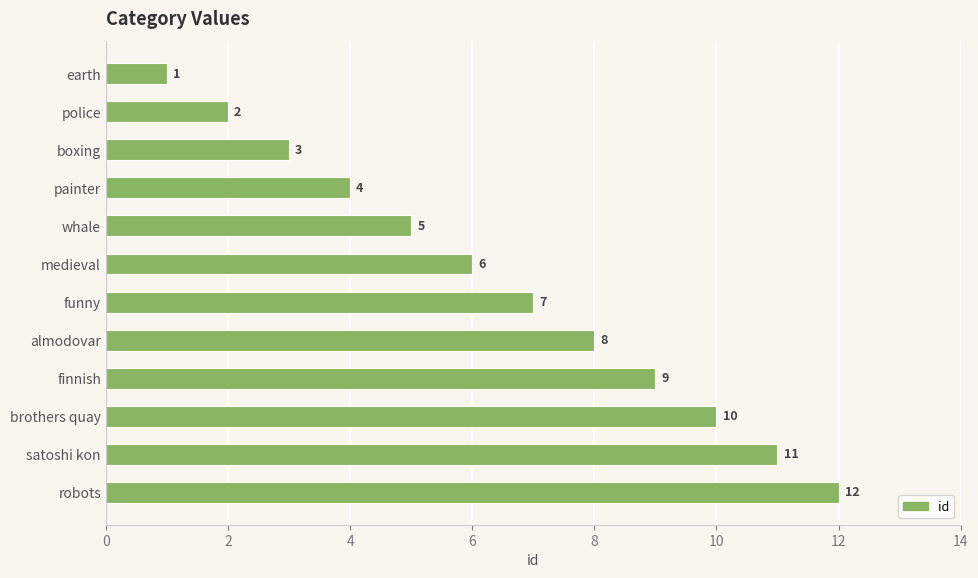

Count the number of data series in this chart.

1